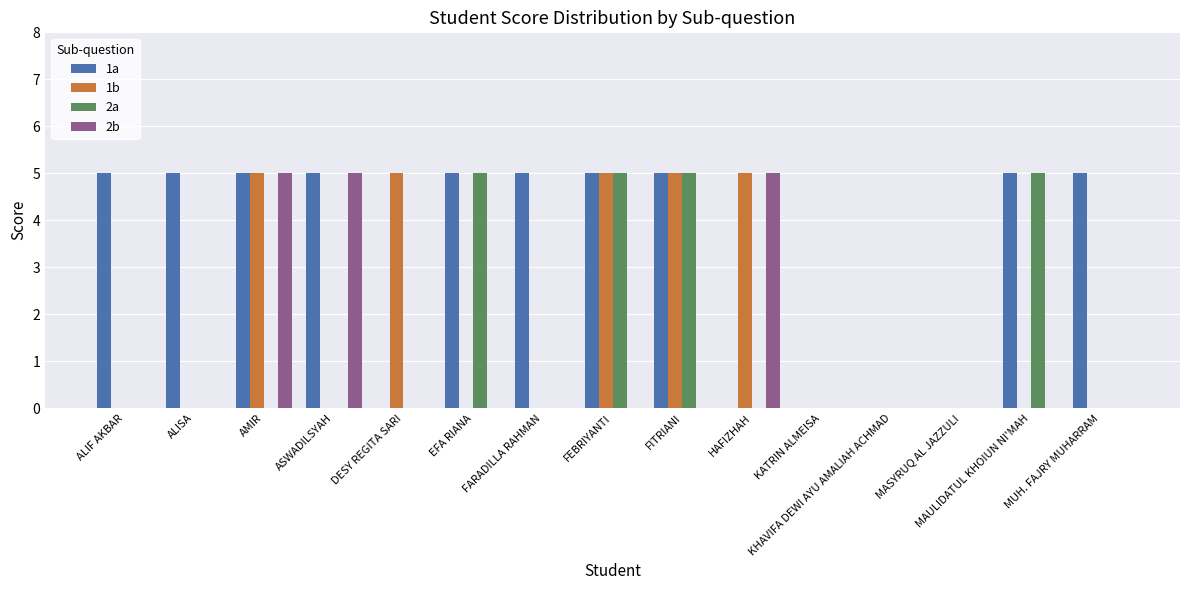

What are all the series names shown in the legend?

1a, 1b, 2a, 2b